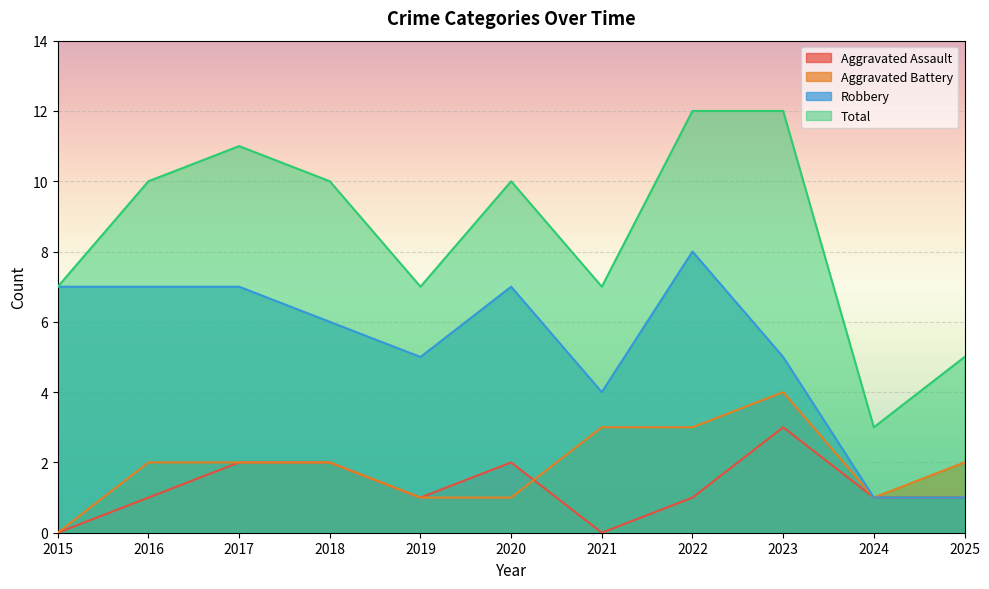

At which label is Aggravated Assault closest to 1?

2016